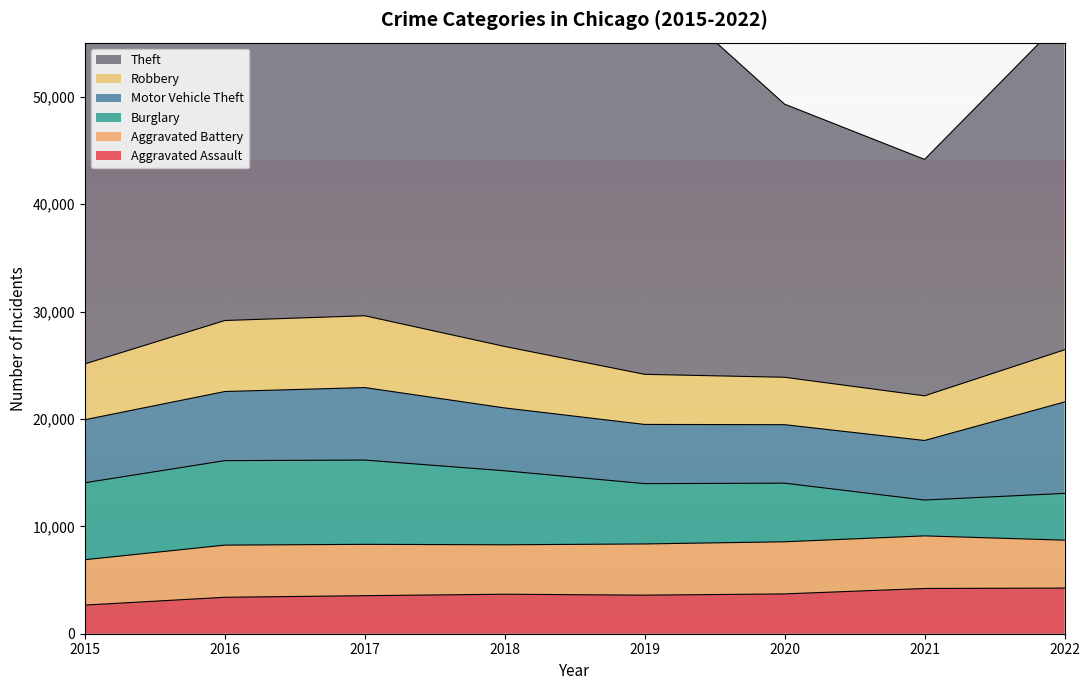

What is the approximate value of Burglary at 2021, to the nearest 10?

3340